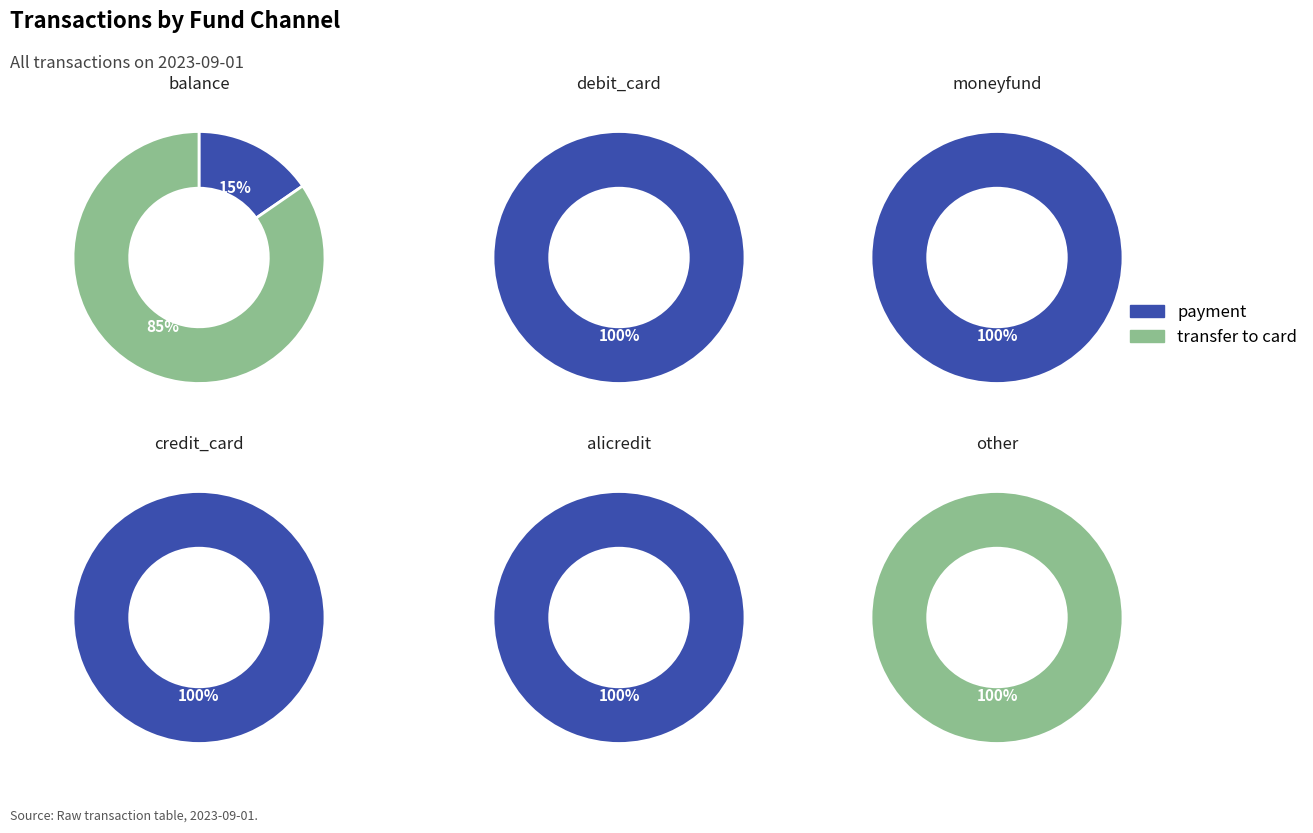

True or false: other accounts for 8% of the total.

True